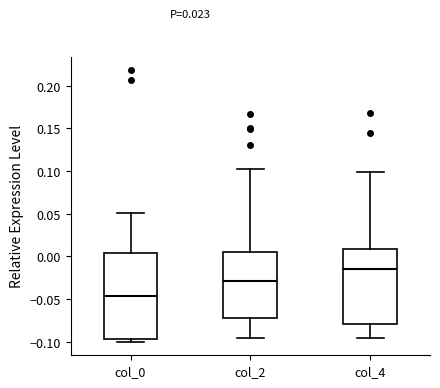

Reading left to right, transcribe this box plot: for each box, give where its median line is, the range the box spans, and where its two whiskers end, as read against the y-axis. The values are not printed on the chart, so give them approximately, as read against the axis.

col_0: median -0.045, box -0.095 to 0.005, whiskers -0.100 to 0.050
col_2: median -0.030, box -0.070 to 0.005, whiskers -0.095 to 0.100
col_4: median -0.015, box -0.080 to 0.010, whiskers -0.095 to 0.100